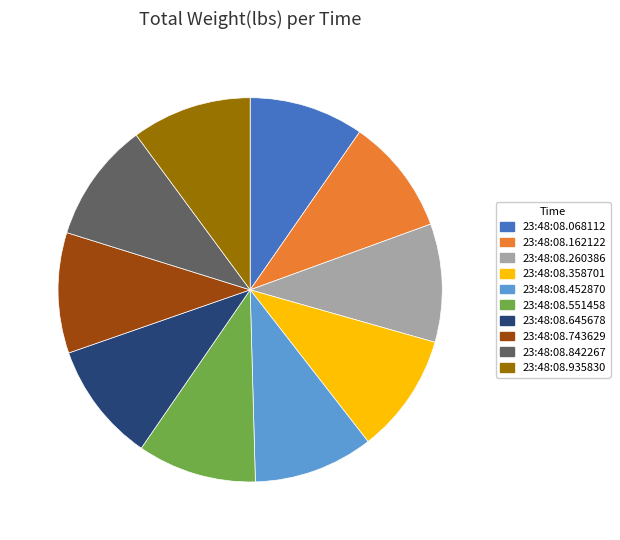

Is the sum of 23:48:08.842267 and 23:48:08.743629 greater than half?

No